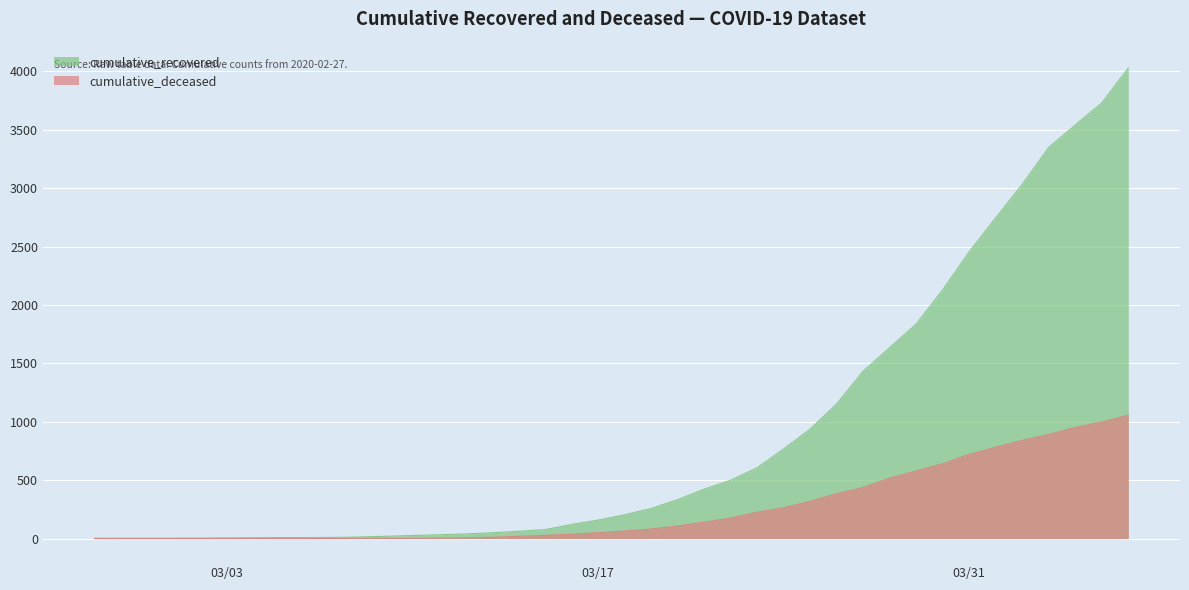

What is the difference between the cumulative_recovered values at 2020-03-19 and 2020-03-02?

253